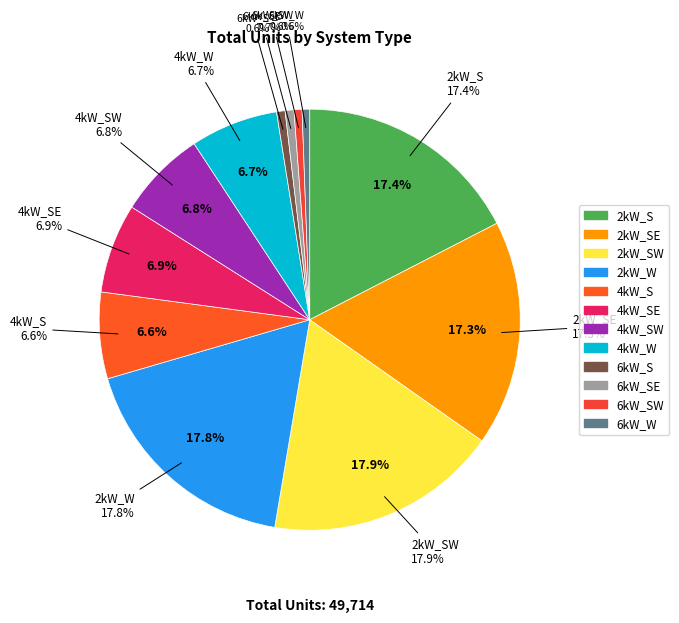

Is there any slice that represents more than half of the pie?

No